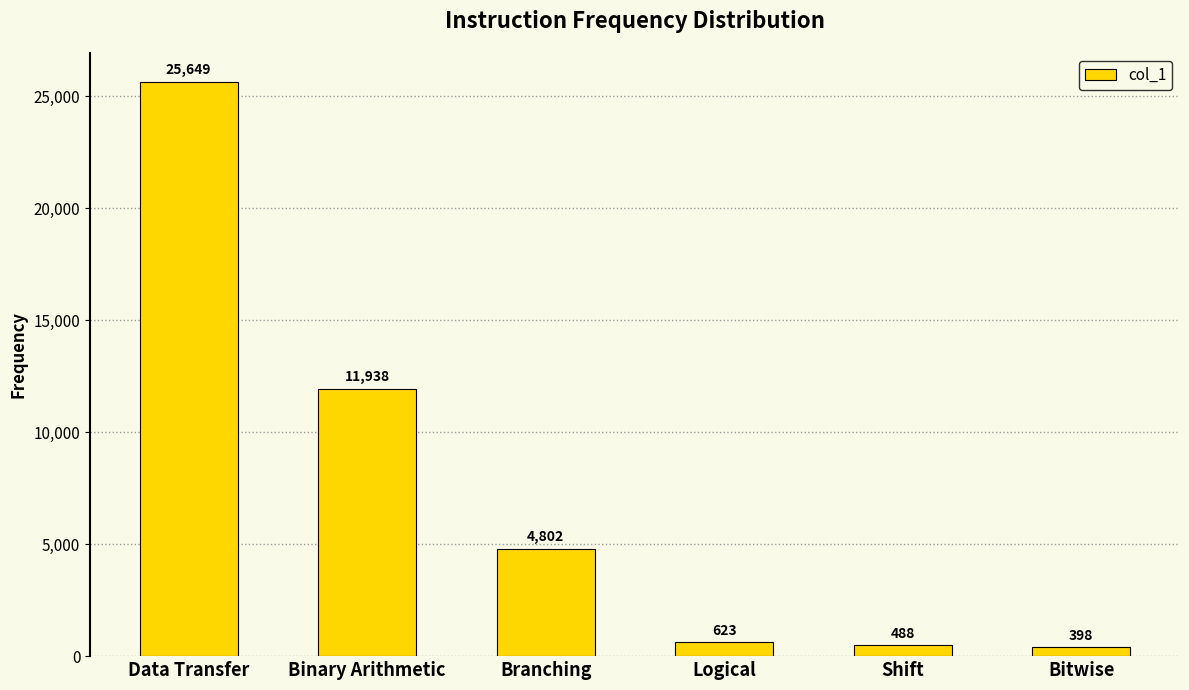

What value does the data have at Branching?

4802